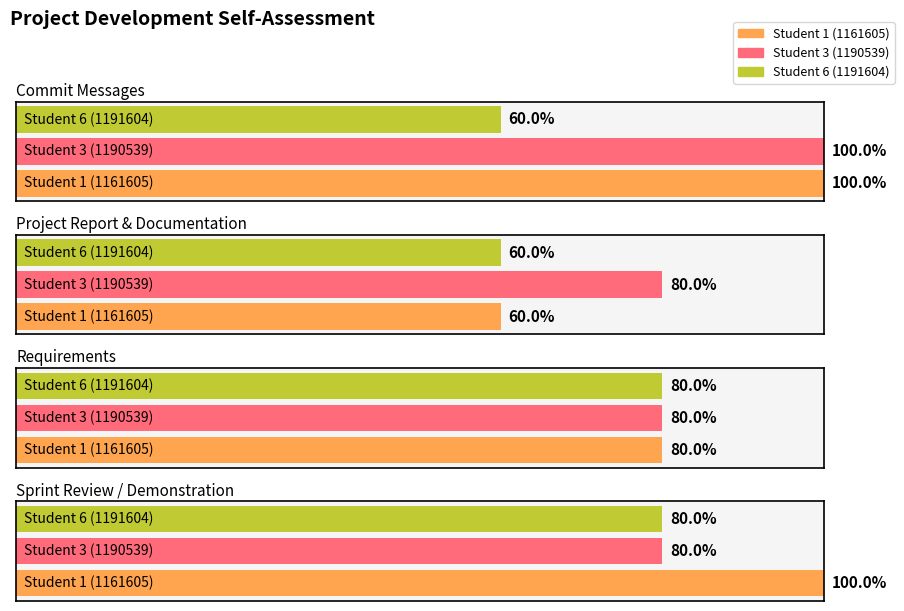

Which series has the widest spread of values?

Student 1 (1161605)